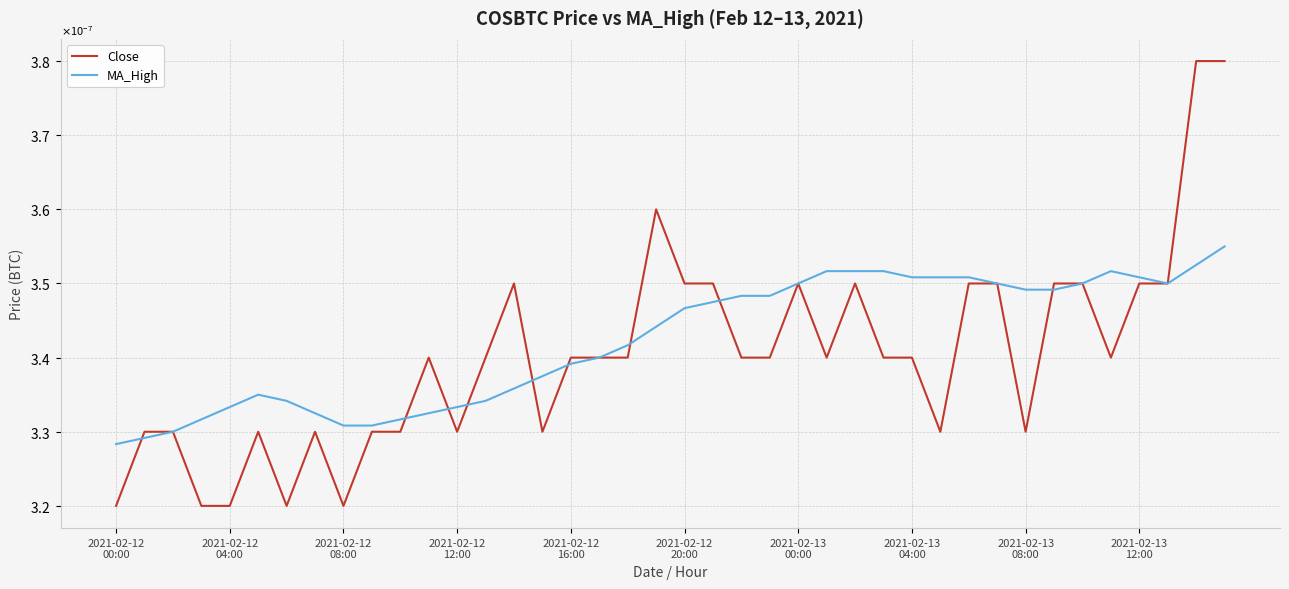

How many interior local valleys does the MA_High series have?

2